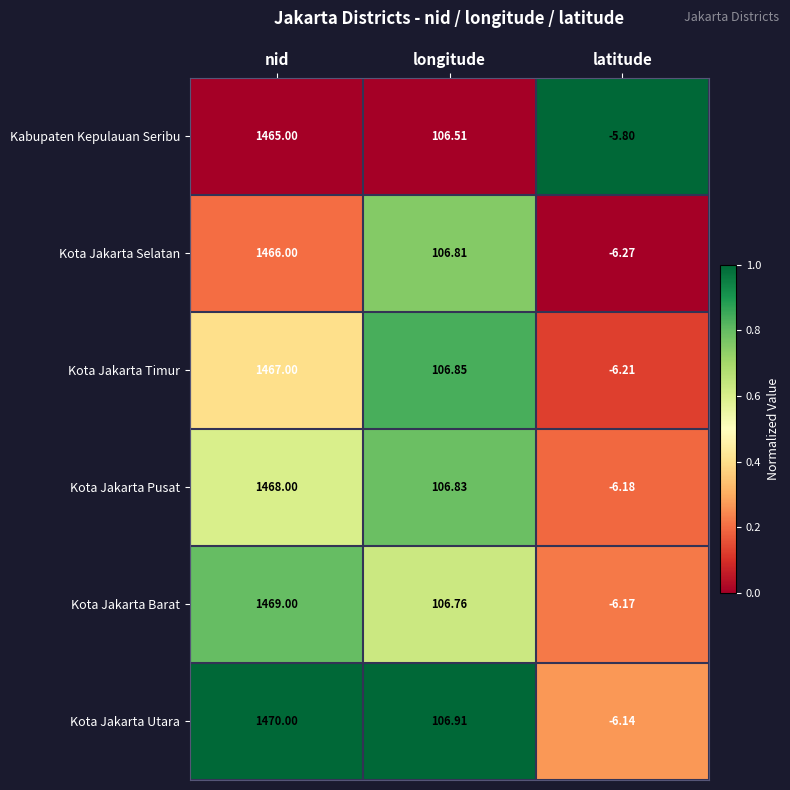

At latitude, list the series in order from smallest to largest.

Kota Jakarta Selatan, Kota Jakarta Timur, Kota Jakarta Pusat, Kota Jakarta Barat, Kota Jakarta Utara, Kabupaten Kepulauan Seribu